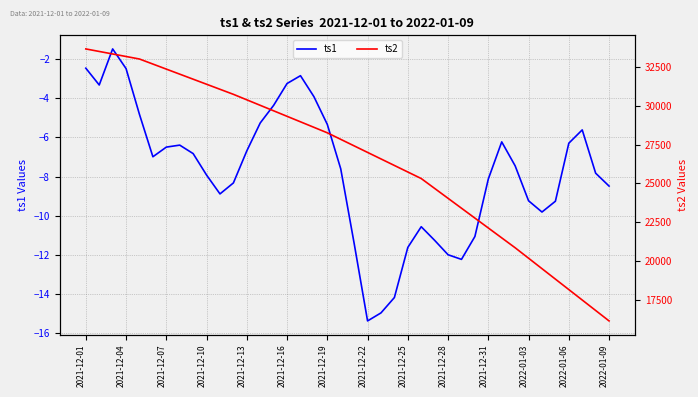

What is the minimum value for ts1?

-15.4